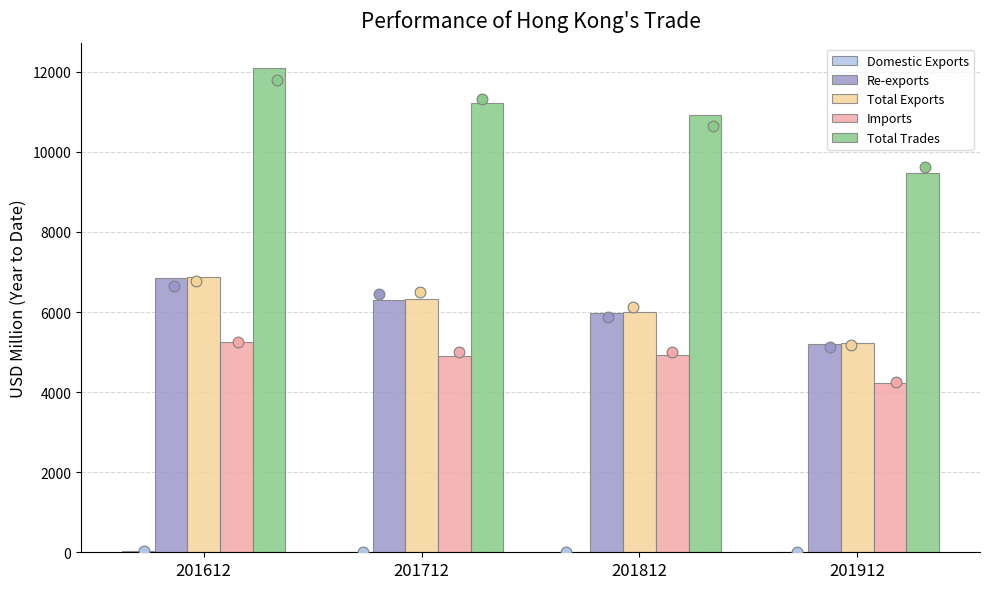

Which series has the widest spread of Y values?

Total Trades